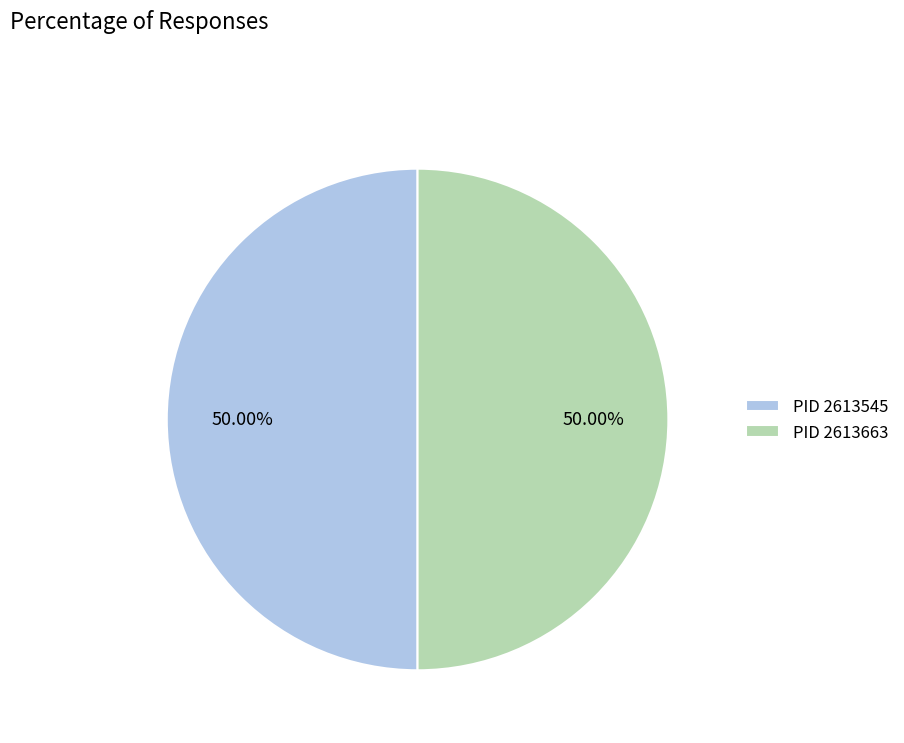

To the nearest percent, what is the average slice percentage?

50%